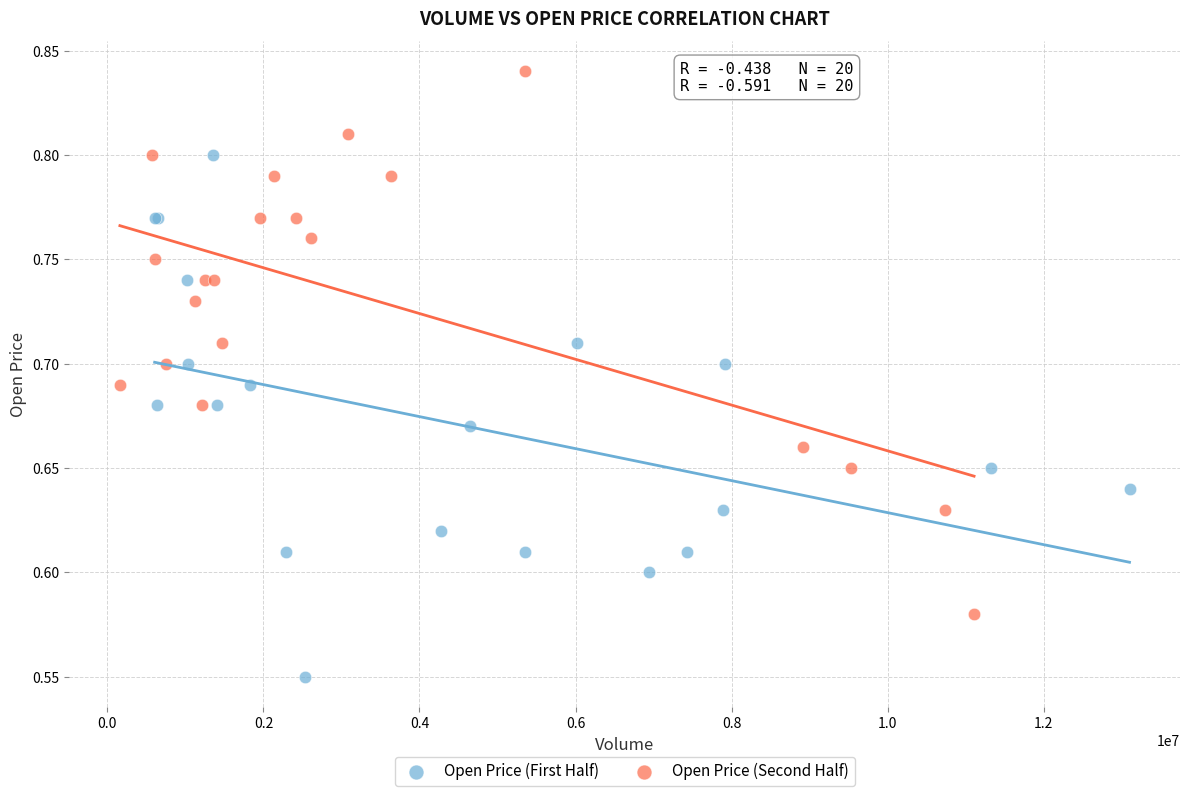

Which series contains the highest Y value?

Open Price (Second Half)